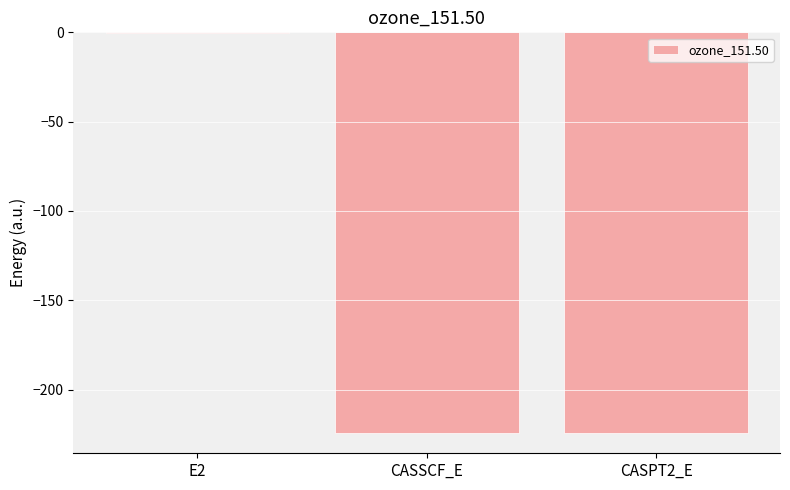

Are the bars horizontal?

No